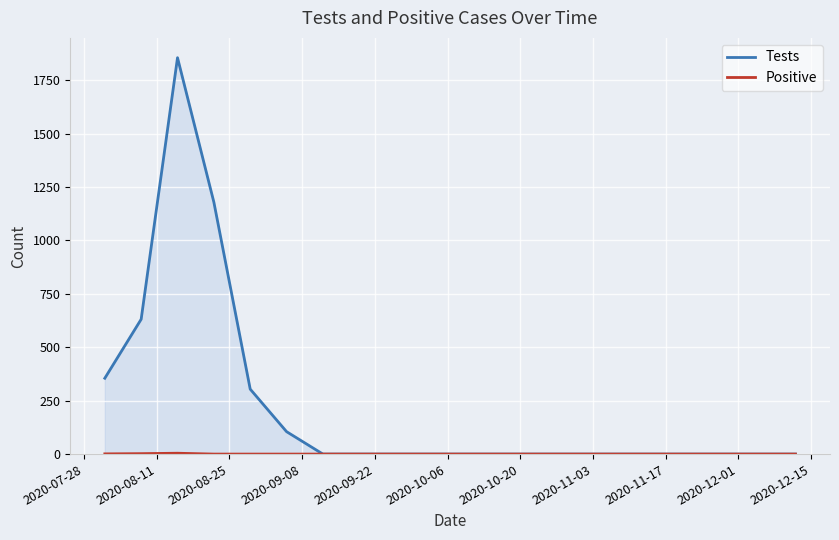

Which series has the largest total across all categories?

Tests